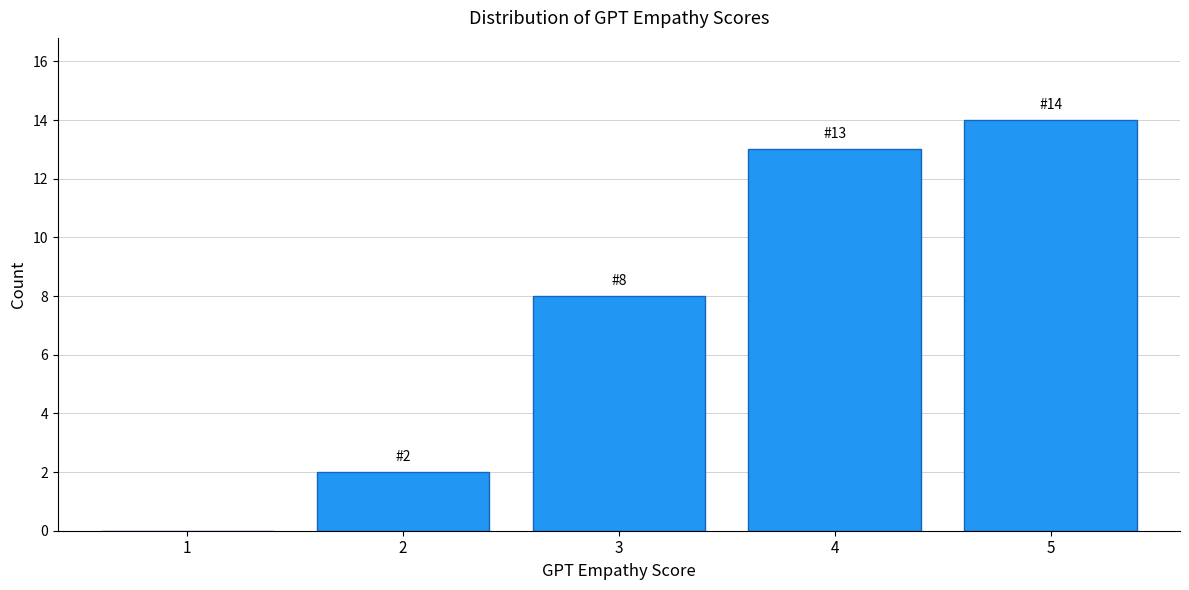

Reading right to left, transcribe all the data shown in this chart.

5=14	4=13	3=8	2=2	1=0